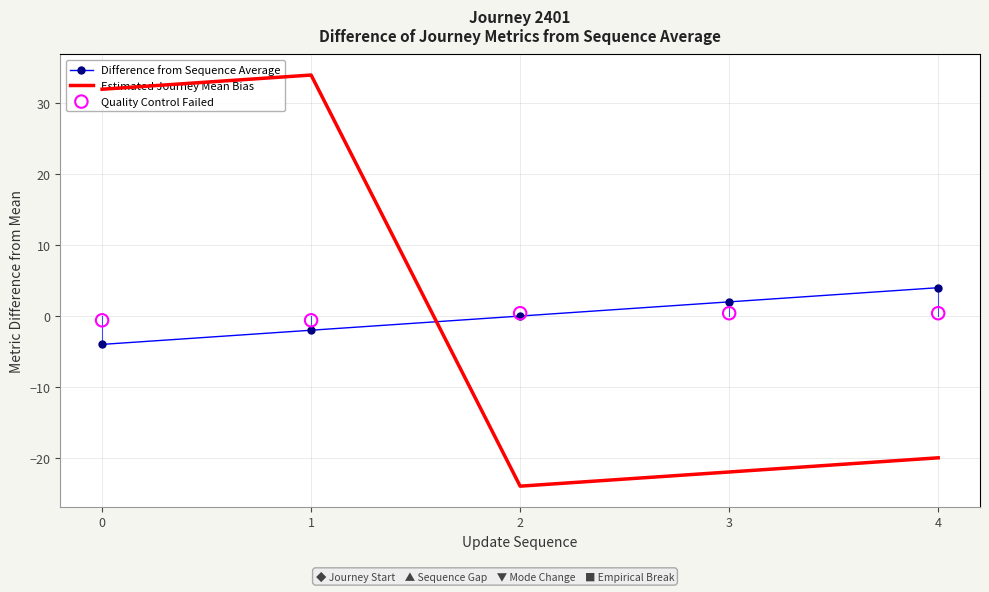

Which series has the largest Y range (max minus min)?

Estimated Journey Mean Bias